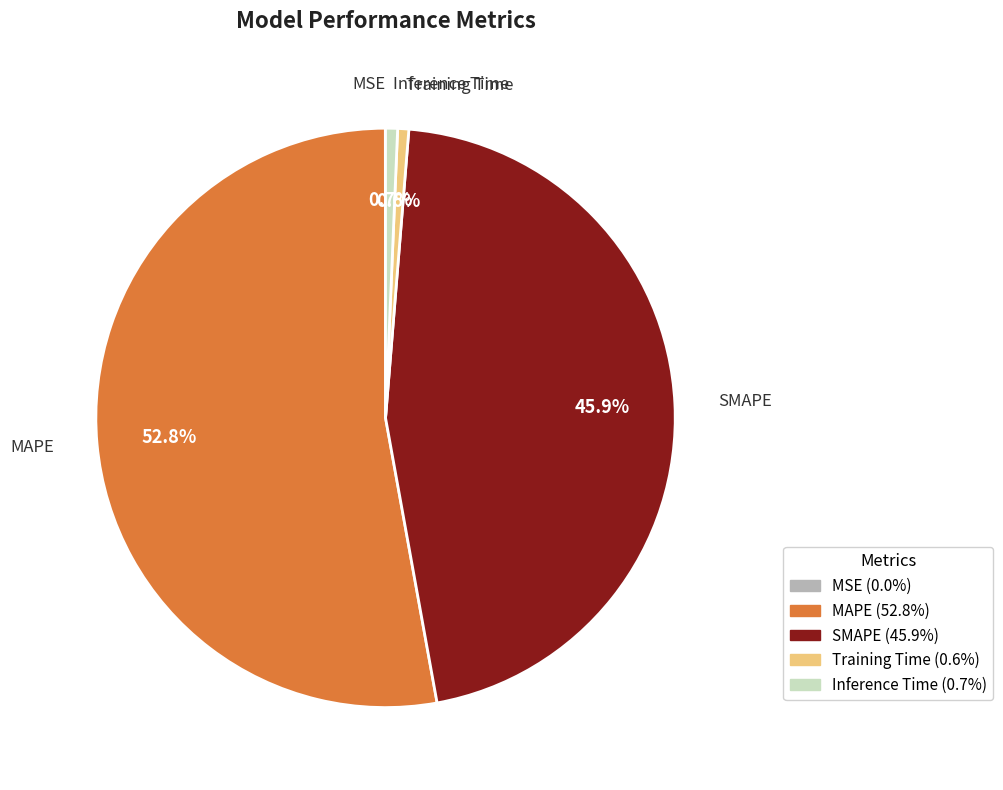

What is the largest slice in the pie chart?

MAPE